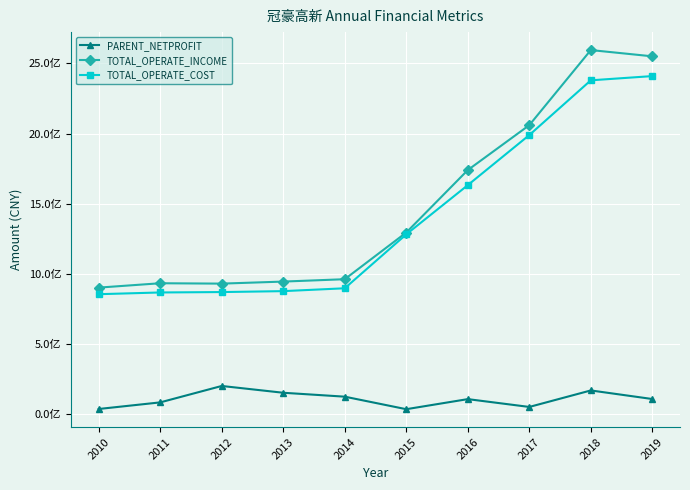

The PARENT_NETPROFIT series shows 38224609.2 at 2010. True or false?

True